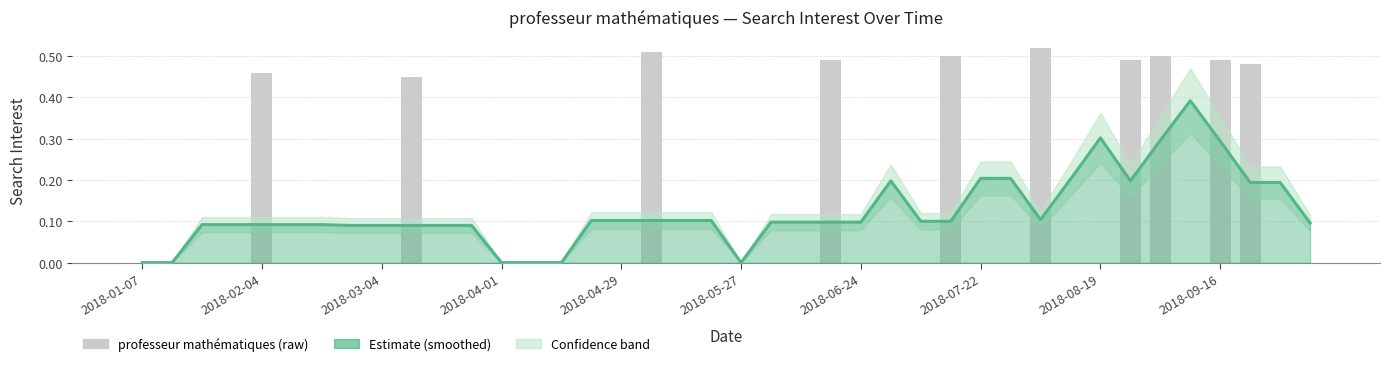

List the series in order of their overall mean, highest first.

Estimate (smoothed), professeur mathématiques (raw)